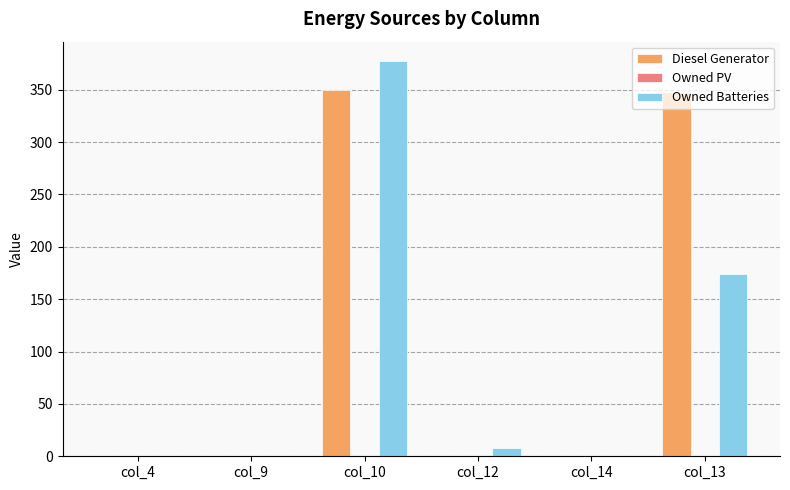

Where is Owned Batteries nearest to the value 188?

col_13